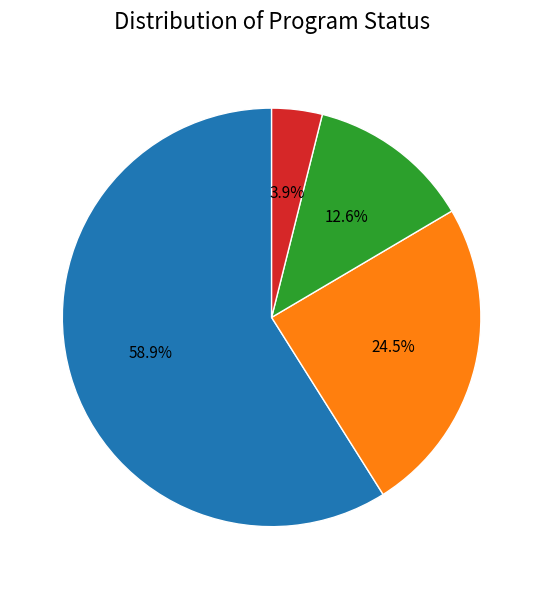

Is there a majority slice in this chart?

Yes